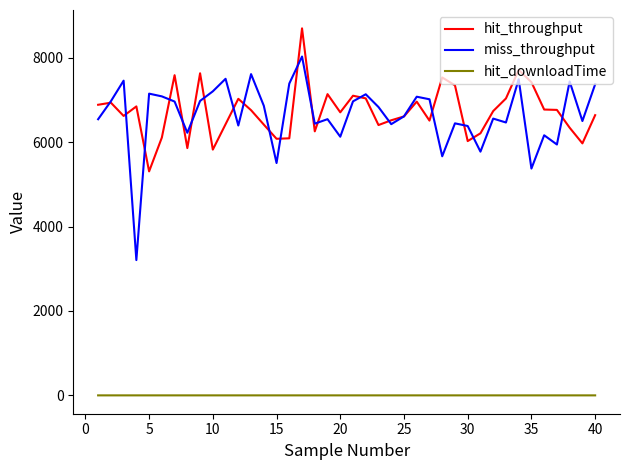

Rank the series by their maximum value, from lowest to highest.

hit_downloadTime, miss_throughput, hit_throughput